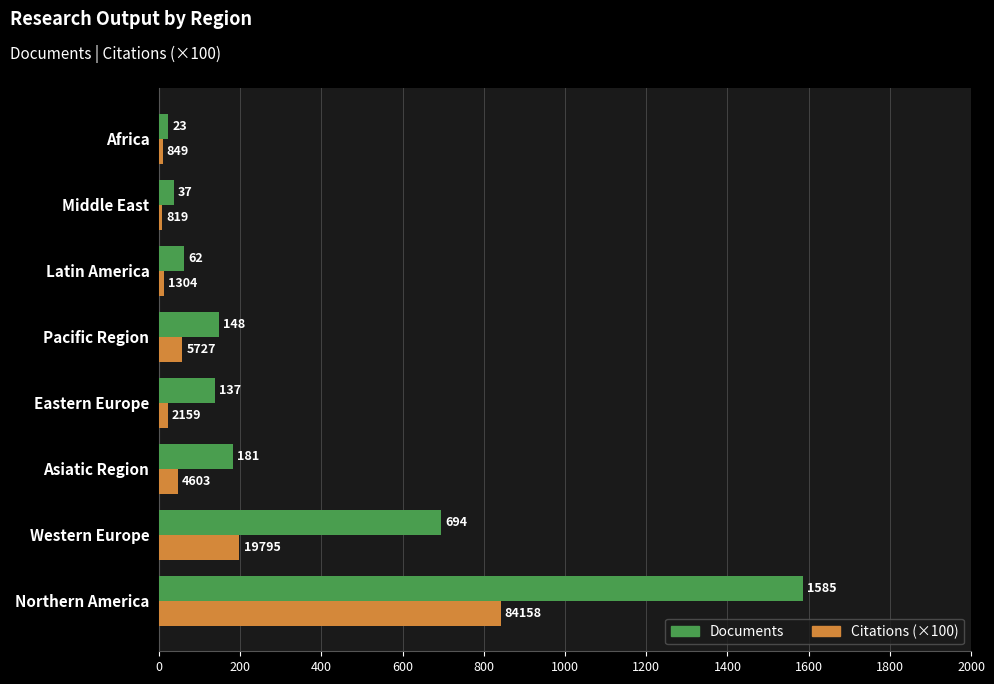

At which category is the sum across all series the highest?

Northern America